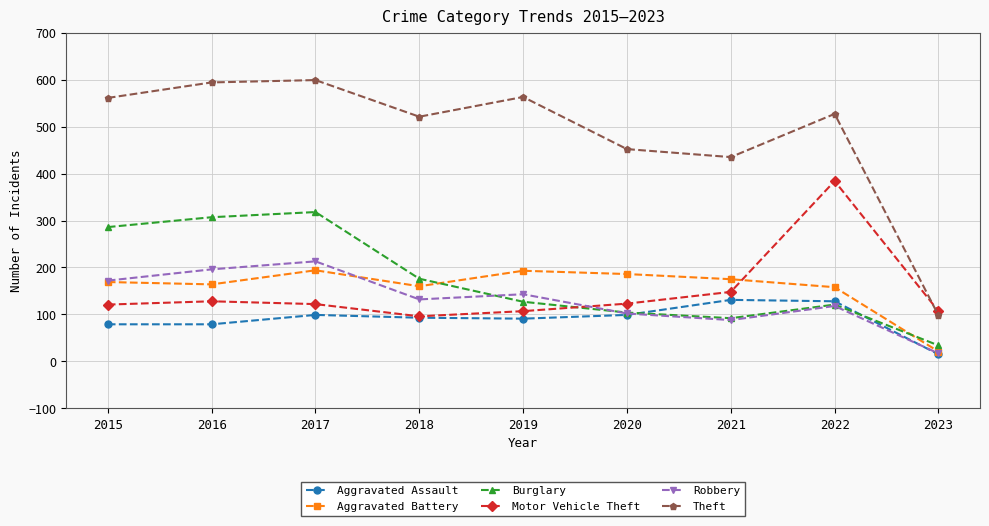

True or false: Motor Vehicle Theft has more than 1 interior local peaks.

True